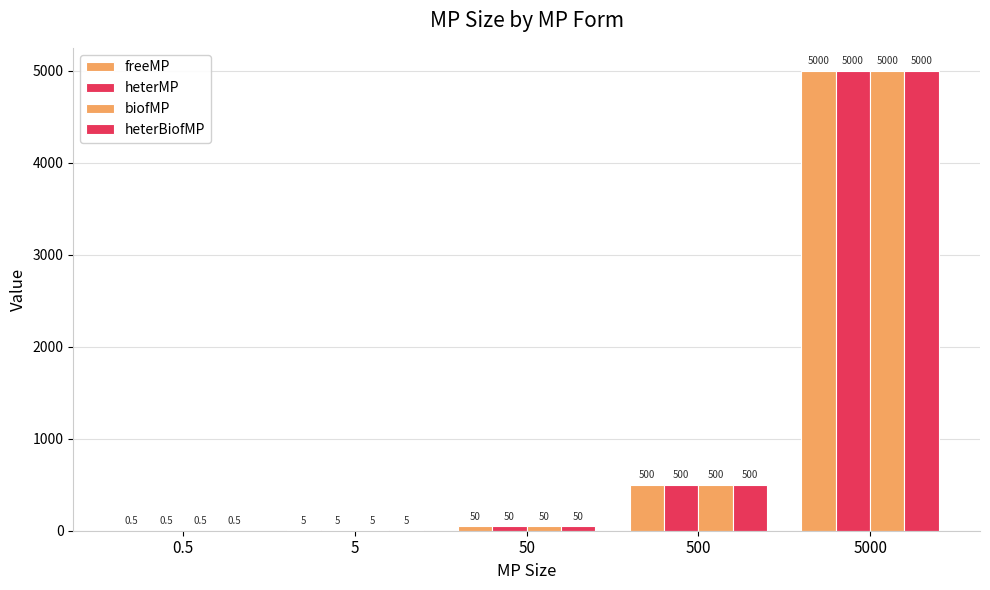

List the labels in order of freeMP value, largest first.

5000, 500, 50, 5, 0.5